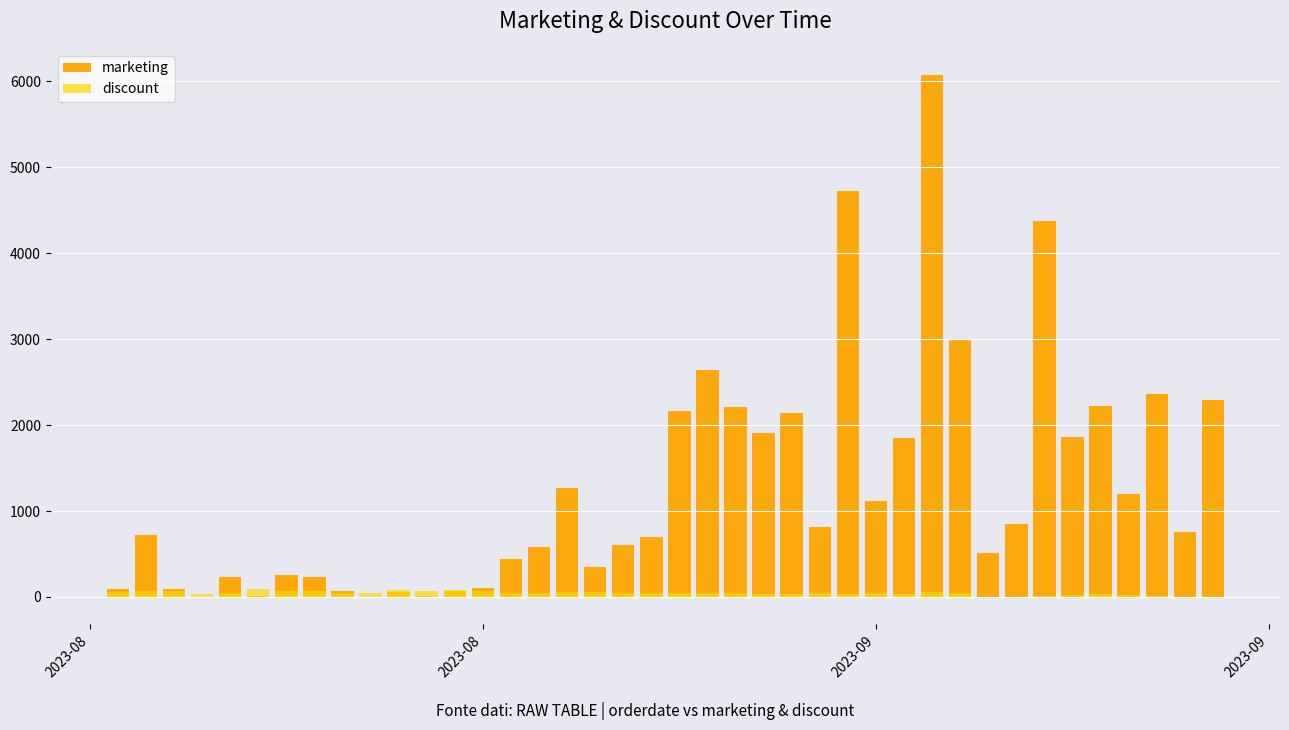

What is the value of the marketing bar at the 35th from the left?

1863.8